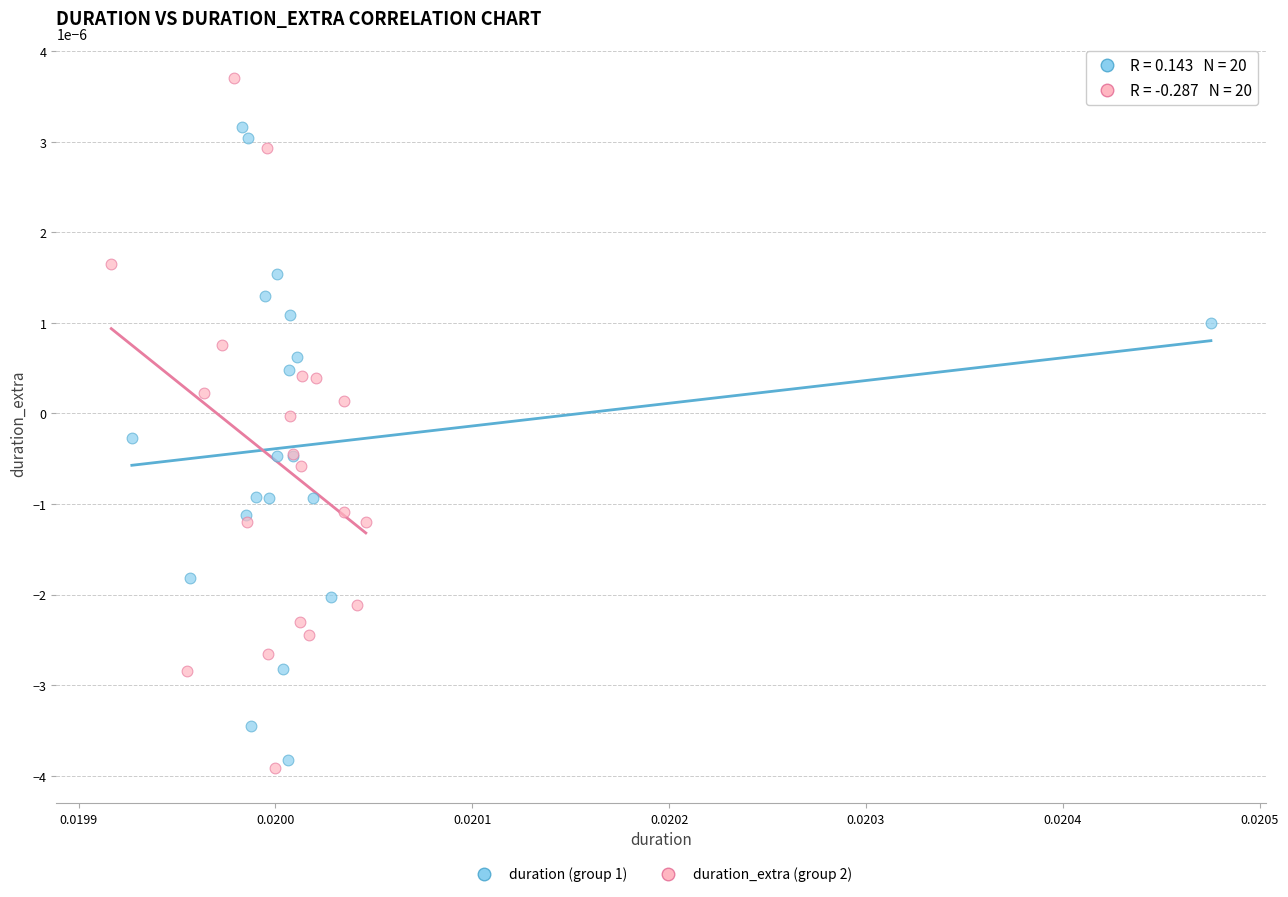

Which series contains the lowest Y value?

duration_extra (group 2)